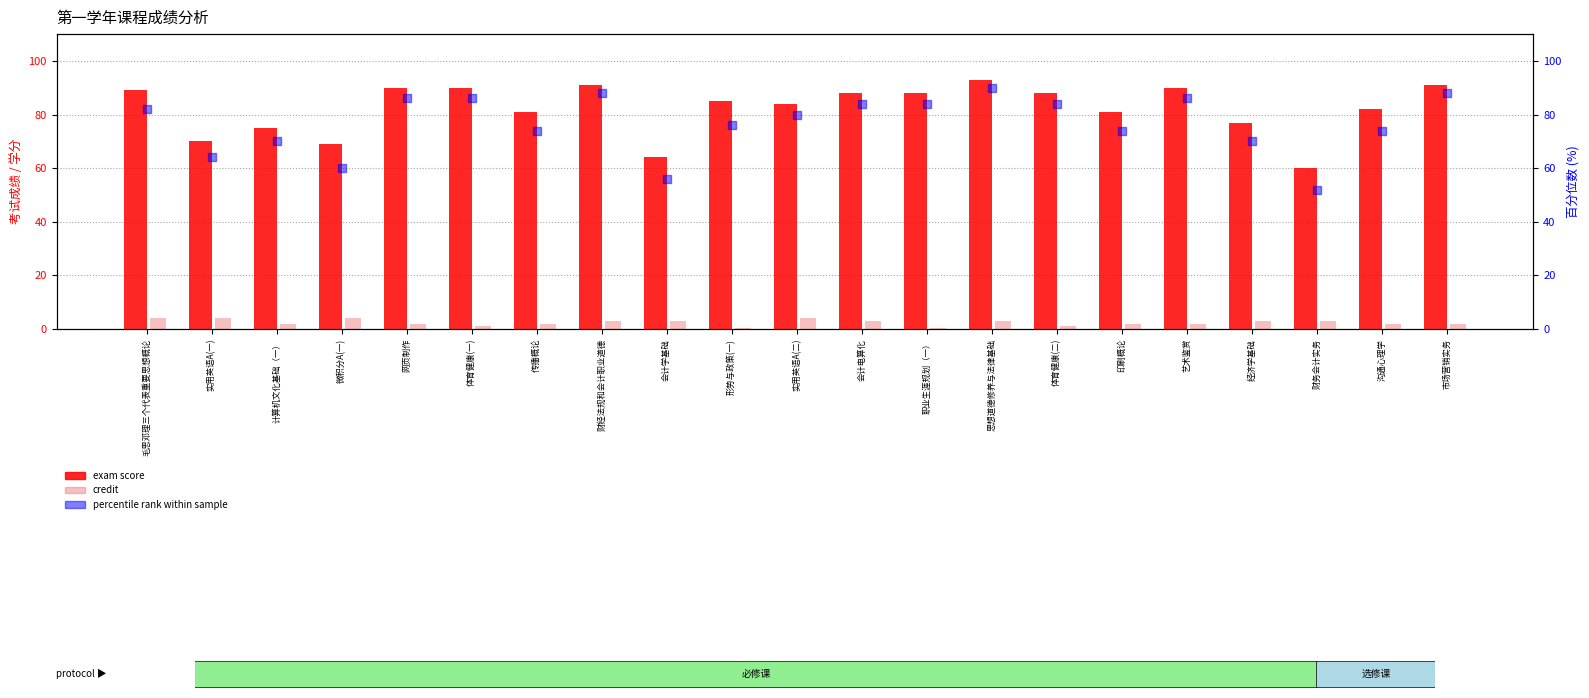

What is the total value across all series at 财务会计实务?

115.0